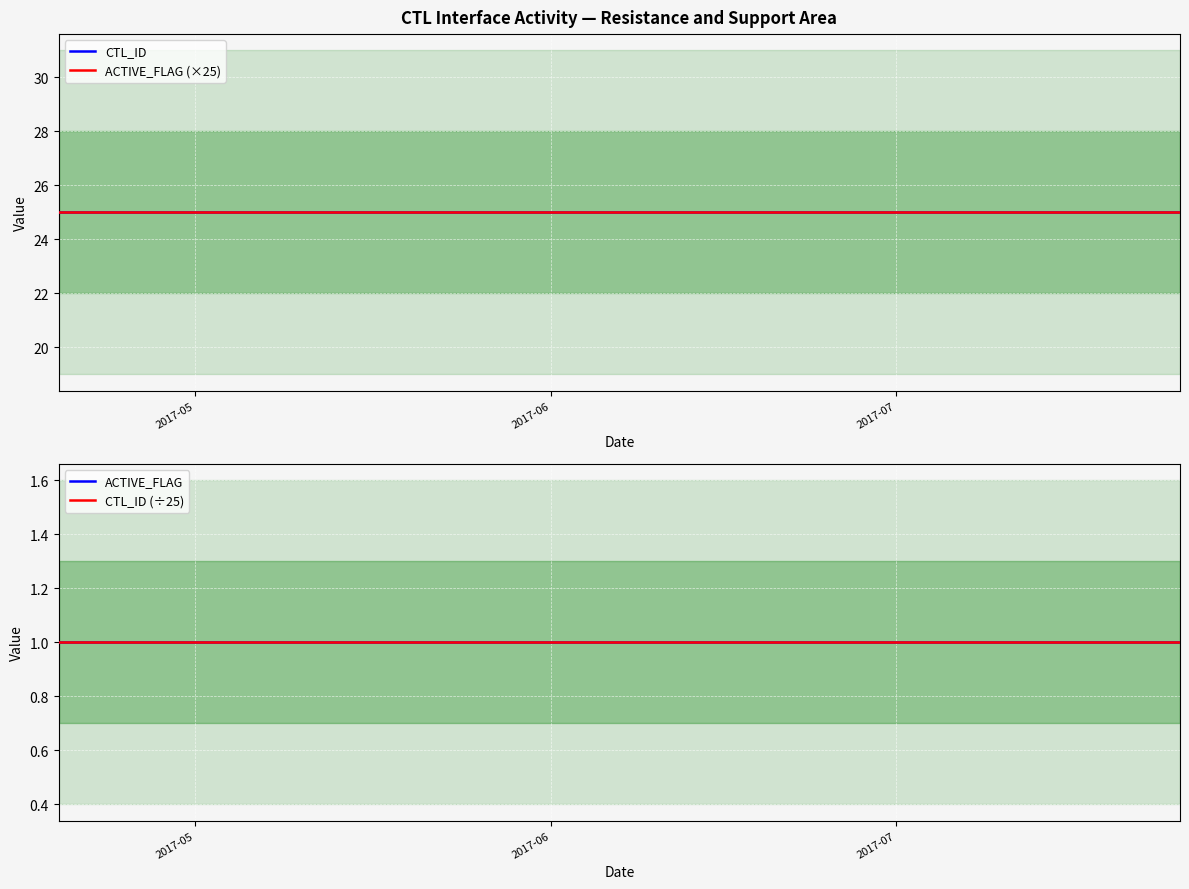

Does the chart display data point markers on the line(s)?

No